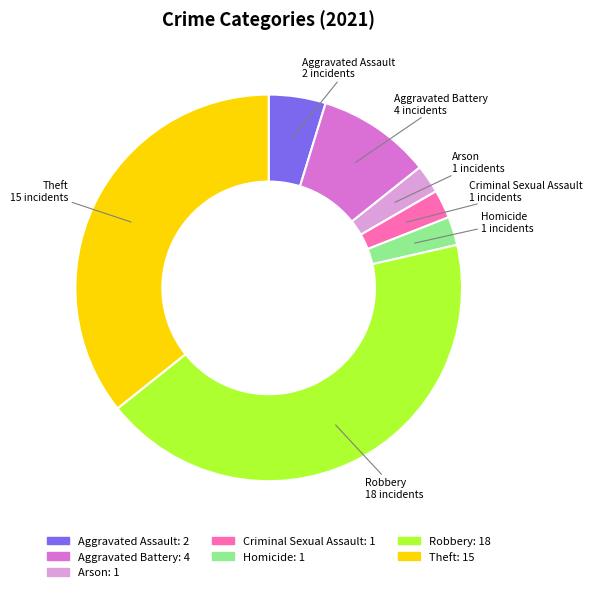

How many segments does this pie chart have?

7